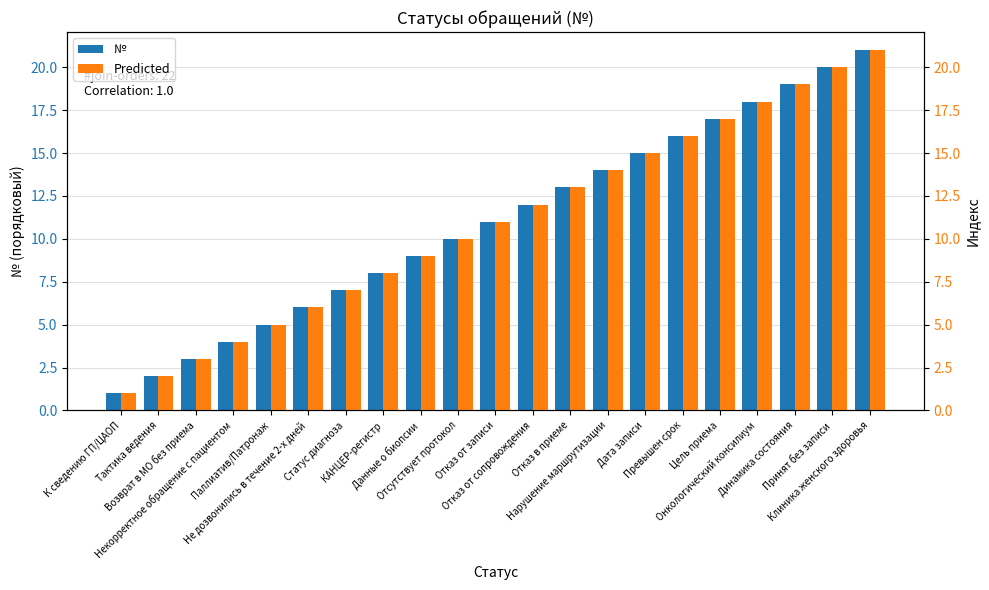

The value of № at Статус диагноза is 7. True or false?

True